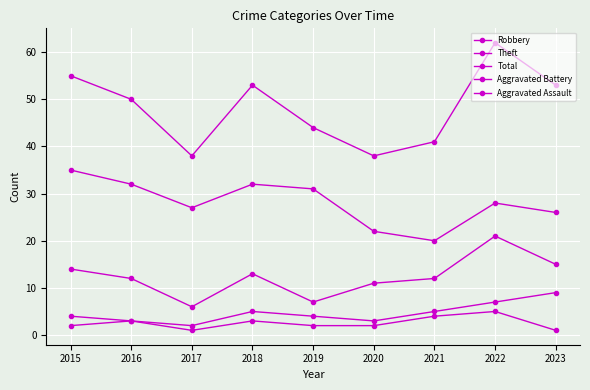

Which series has the largest total across all categories?

Total